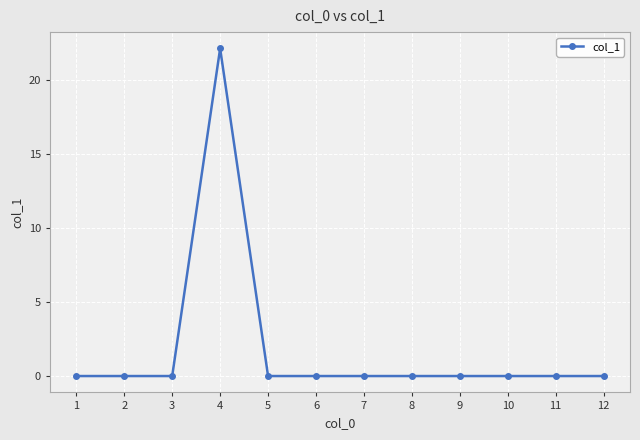

Reading left to right, extract all data points from this chart.

1=0.0	2=0.0	3=0.0	4=22.2	5=0.0	6=0.0	7=0.0	8=0.0	9=0.0	10=0.0	11=0.0	12=0.0